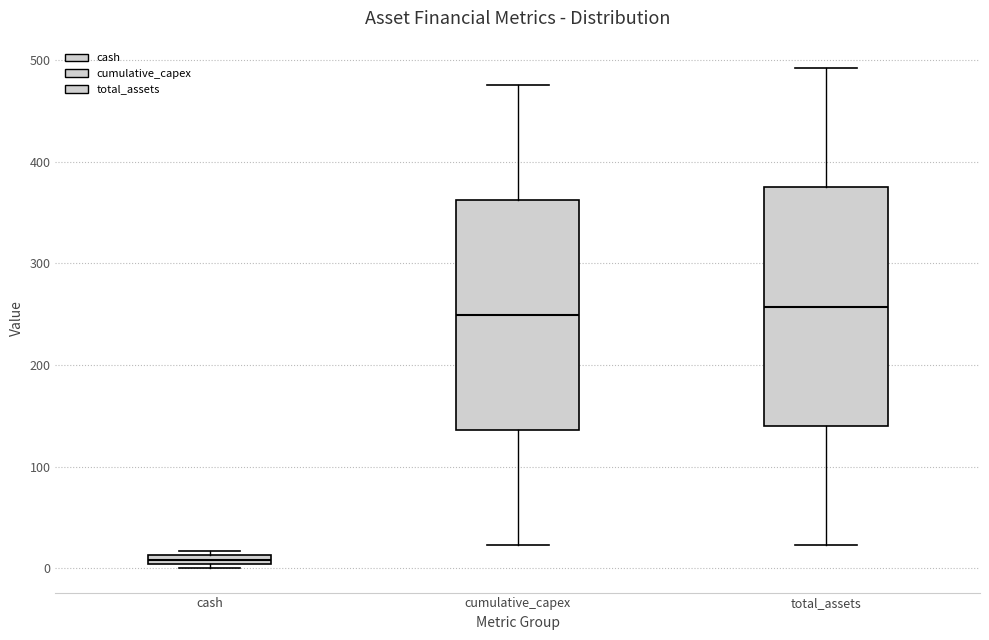

Where does the upper whisker of the box for total_assets end on the y-axis? The values are not printed on the chart, so give them approximately, as read against the axis.

490